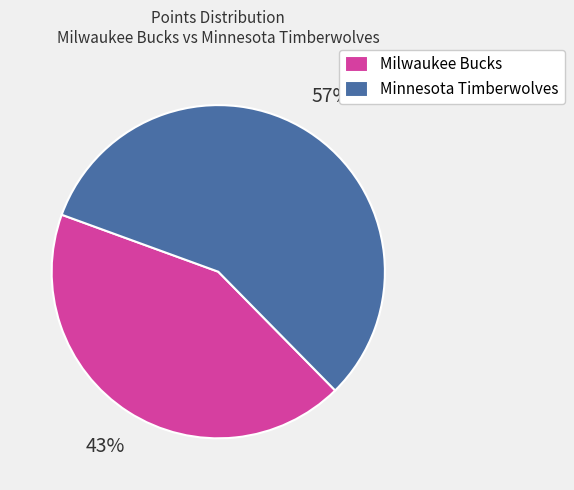

True or false: Minnesota Timberwolves accounts for 70% of the total.

False